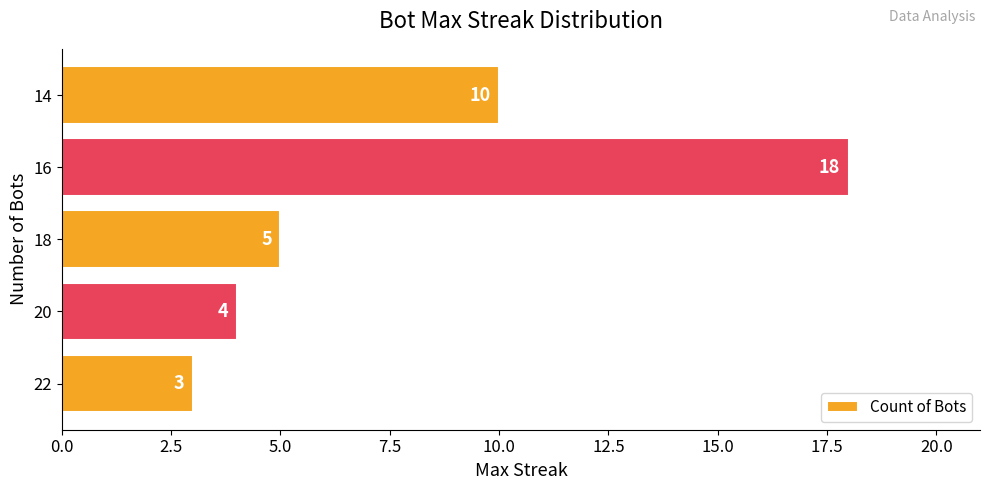

What is the change in value from 18 to 14?

+5